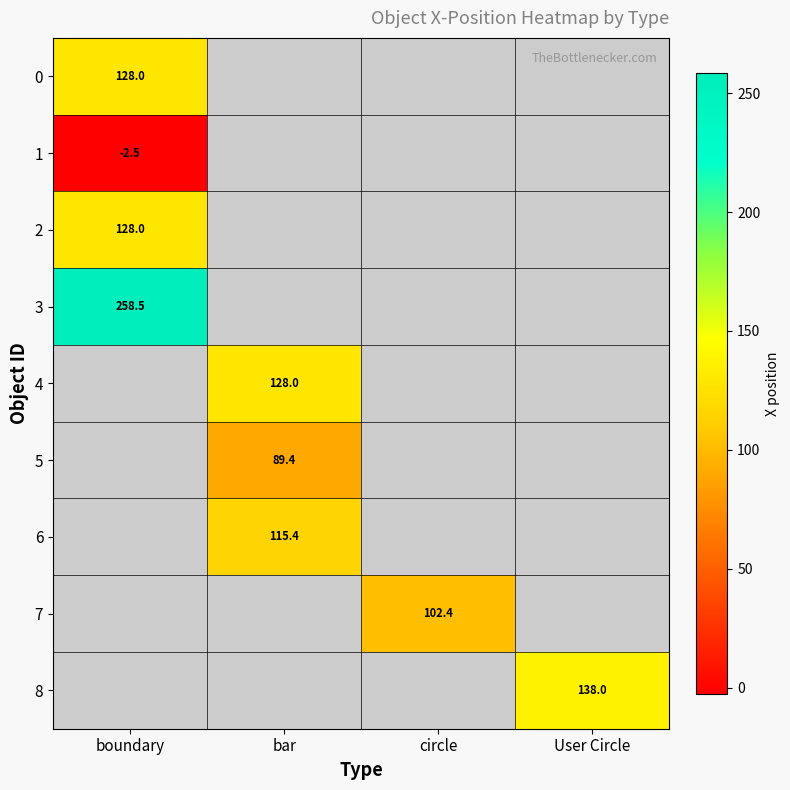

Is it true that 8 equals 40.6 at User Circle?

False